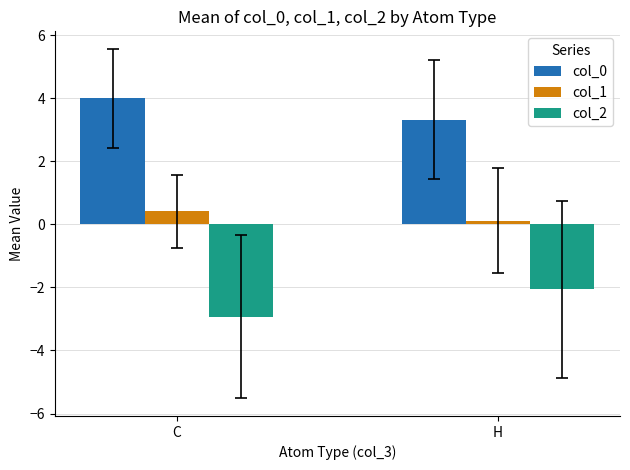

Reading right to left, transcribe all the data shown in this chart.

col_0: 3.3	4.0
col_1: 0.1	0.4
col_2: -2.1	-2.9